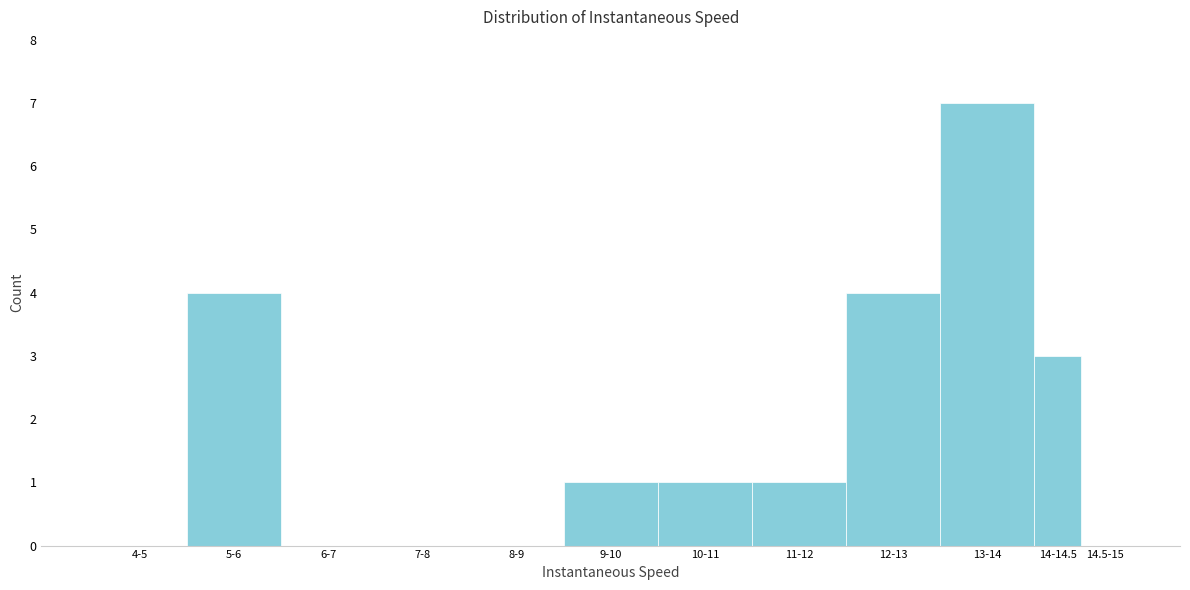

Reading left to right, what are all the values shown in this chart?

4-5=0	5-6=4	6-7=0	7-8=0	8-9=0	9-10=1	10-11=1	11-12=1	12-13=4	13-14=7	14-14.5=3	14.5-15=0